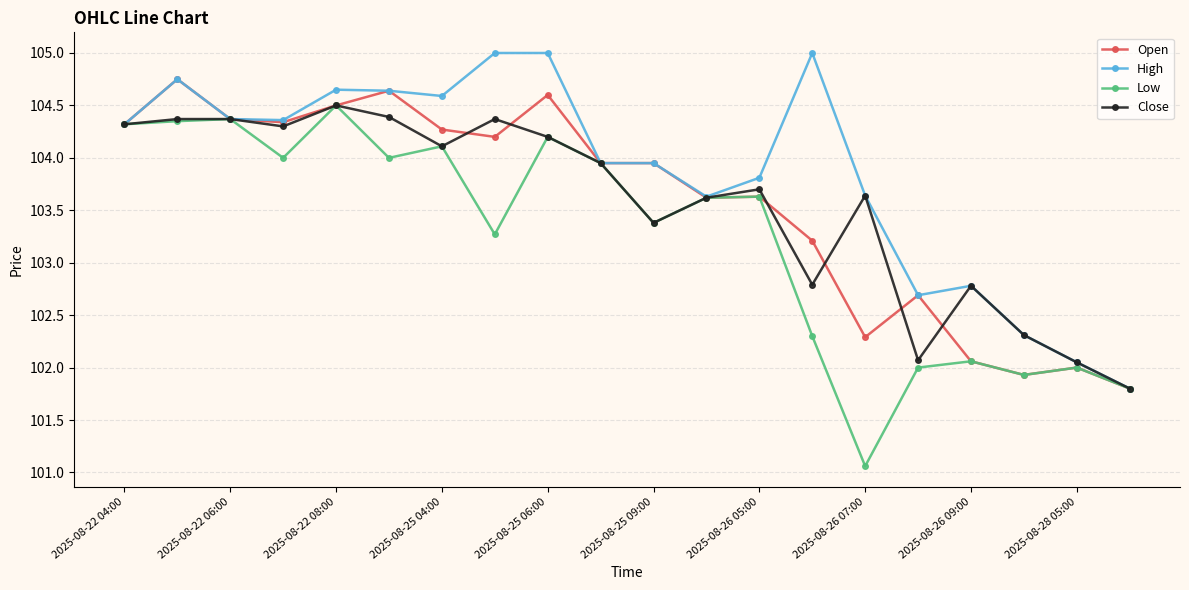

What is the average value of the Open series?

103.6